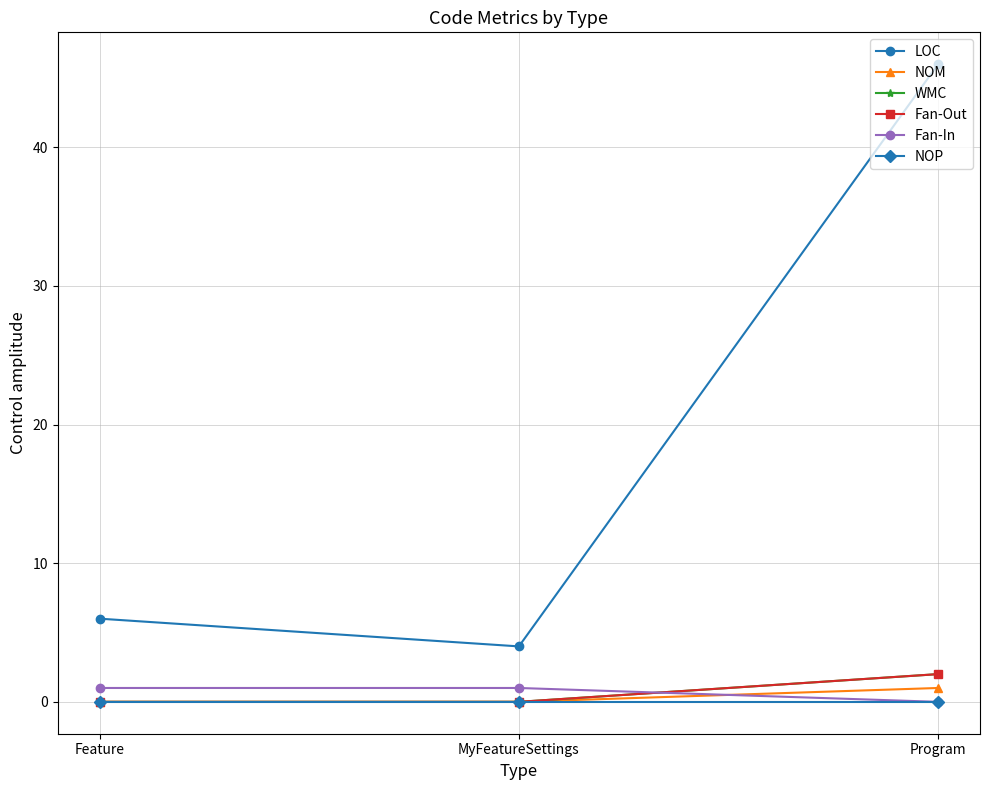

Is this an area chart (filled region under the line)?

No